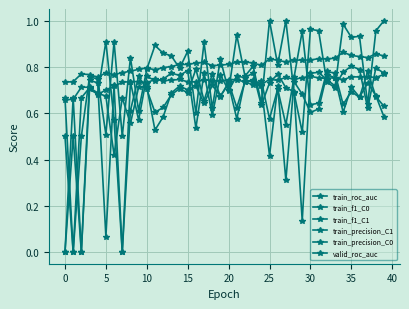

How many data points in train_precision_C0 are above 0?

39